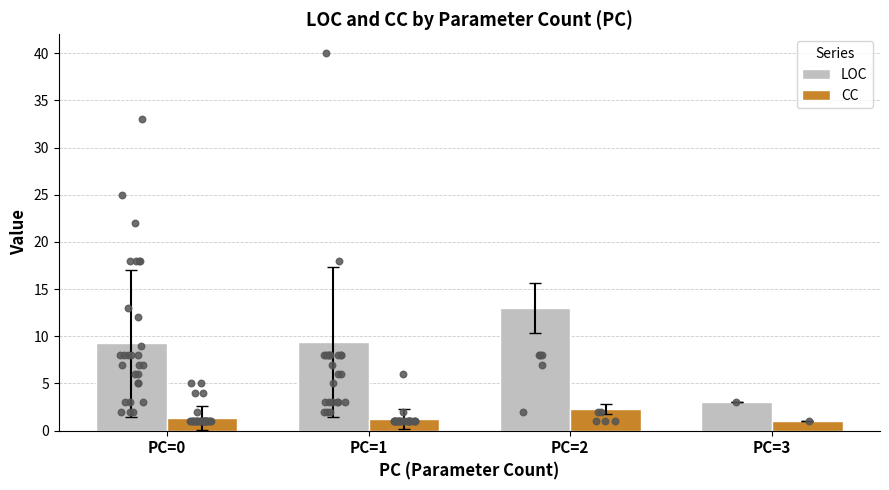

At how many categories does at least one series exceed 3?

3